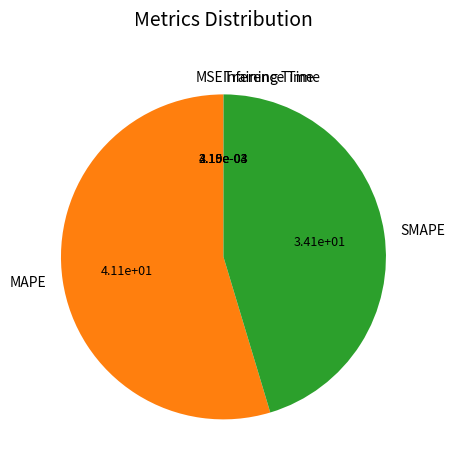

Which slice is the largest?

MAPE